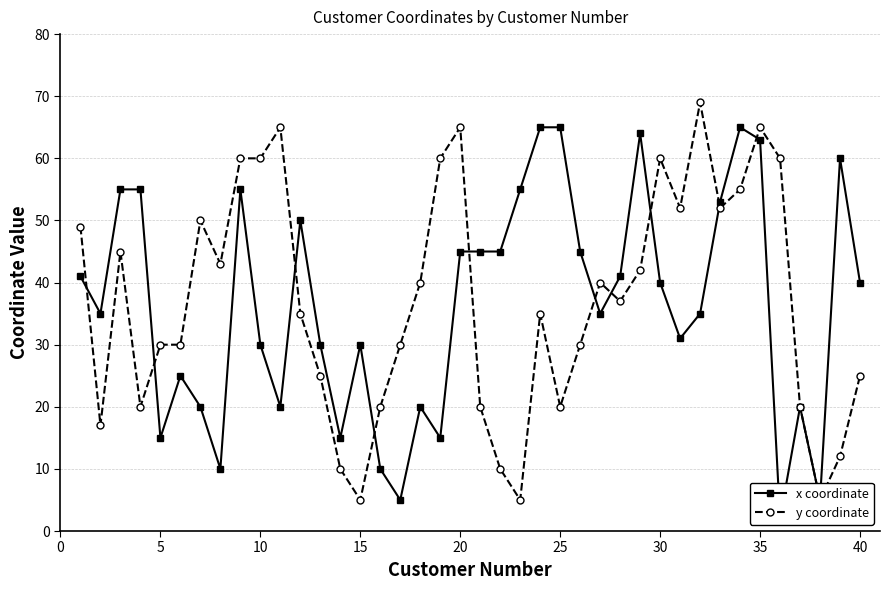

Which series has the largest total across all categories?

y coordinate